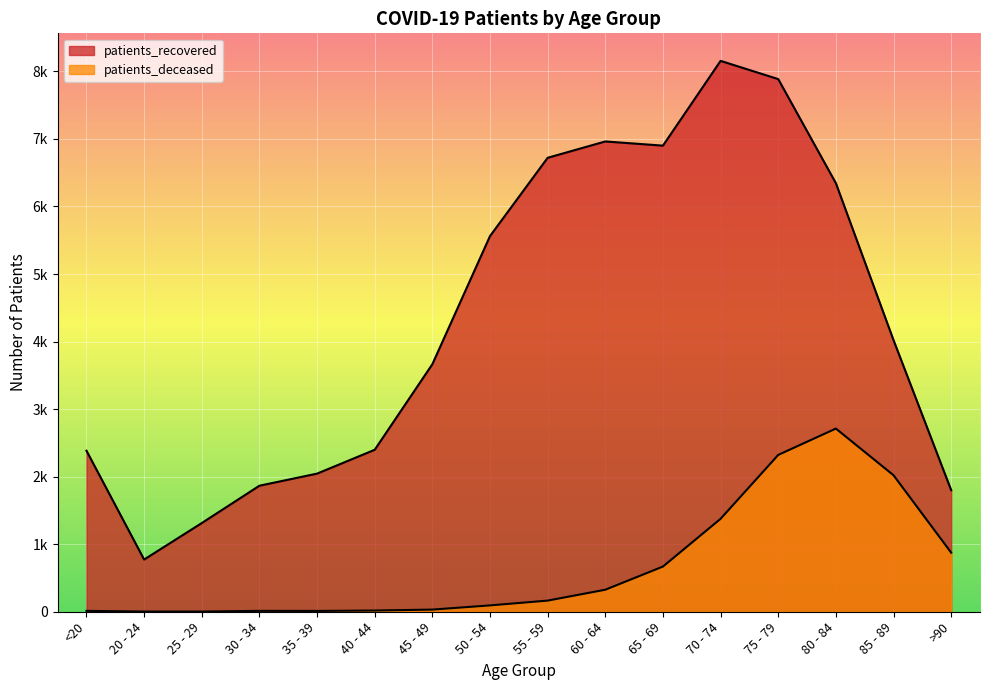

What is the difference between the second highest and second lowest values in the patients_recovered series?

6573